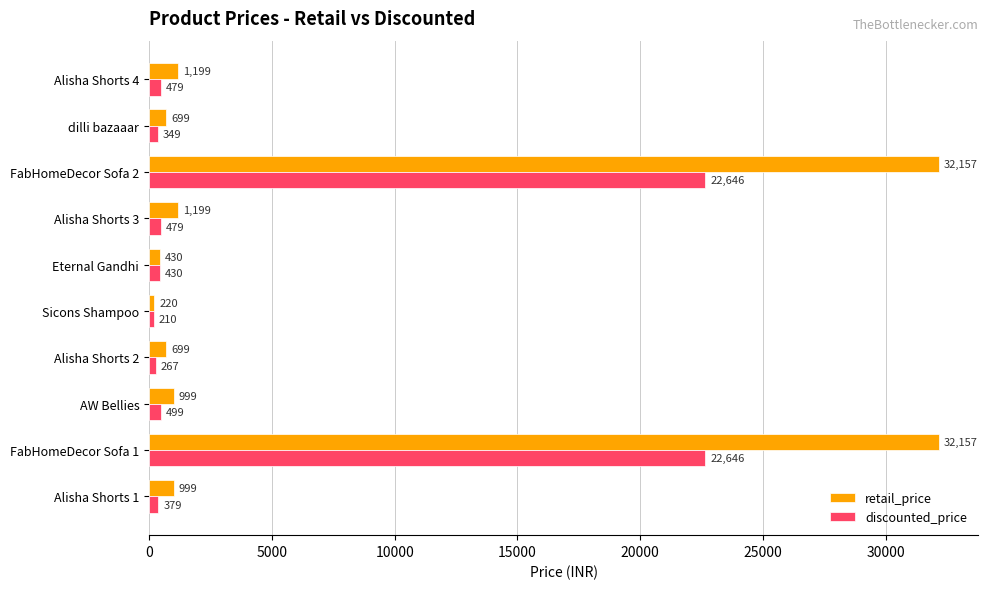

At which label is discounted_price closest to 11428?

AW Bellies